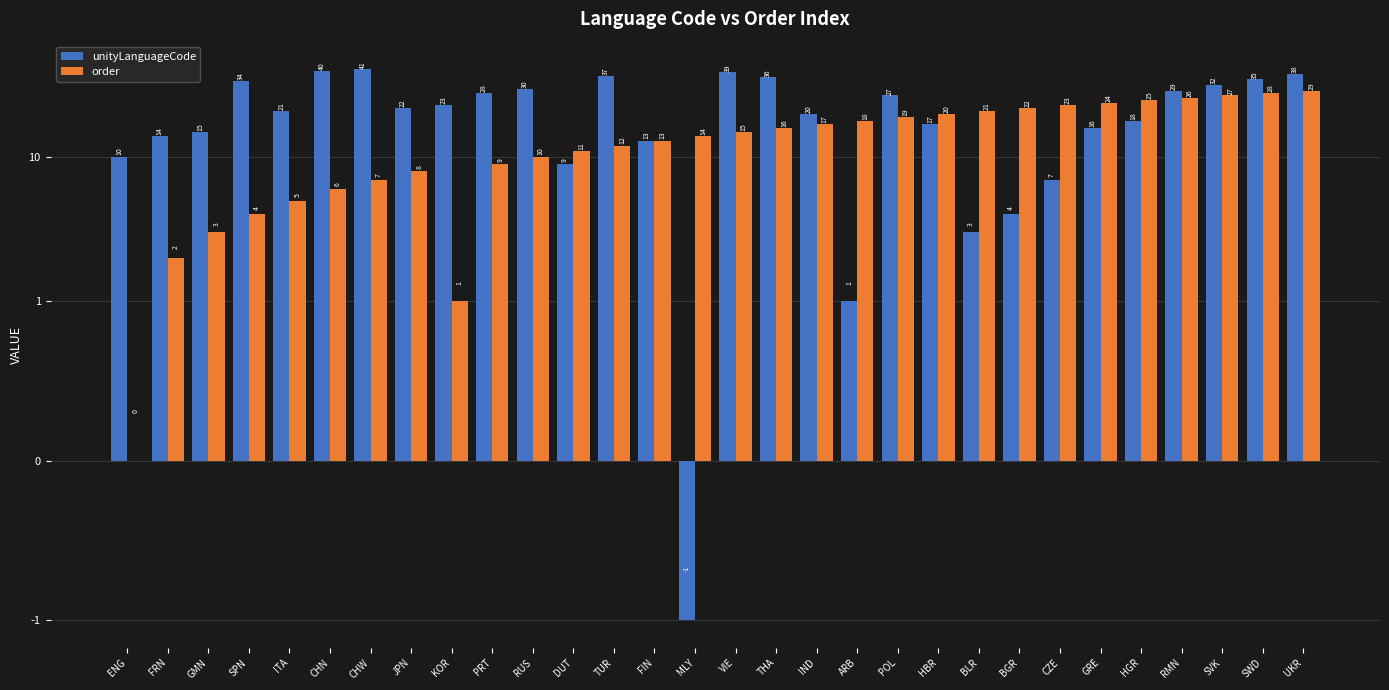

Reading right to left, extract all data points from this chart.

unityLanguageCode: UKR=38	SWD=35	SVK=32	RMN=29	HGR=18	GRE=16	CZE=7	BGR=4	BLR=3	HBR=17	POL=27	ARB=1	IND=20	THA=36	VIE=39	MLY=-1	FIN=13	TUR=37	DUT=9	RUS=30	PRT=28	KOR=23	JPN=22	CHW=41	CHN=40	ITA=21	SPN=34	GMN=15	FRN=14	ENG=10
order: UKR=29	SWD=28	SVK=27	RMN=26	HGR=25	GRE=24	CZE=23	BGR=22	BLR=21	HBR=20	POL=19	ARB=18	IND=17	THA=16	VIE=15	MLY=14	FIN=13	TUR=12	DUT=11	RUS=10	PRT=9	KOR=1	JPN=8	CHW=7	CHN=6	ITA=5	SPN=4	GMN=3	FRN=2	ENG=0